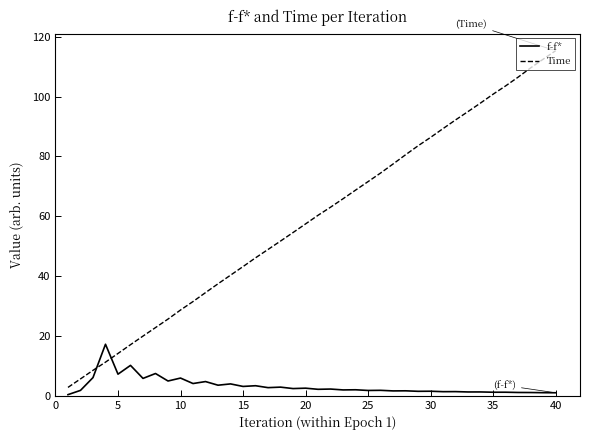

Which series has the largest range (max minus min)?

Time